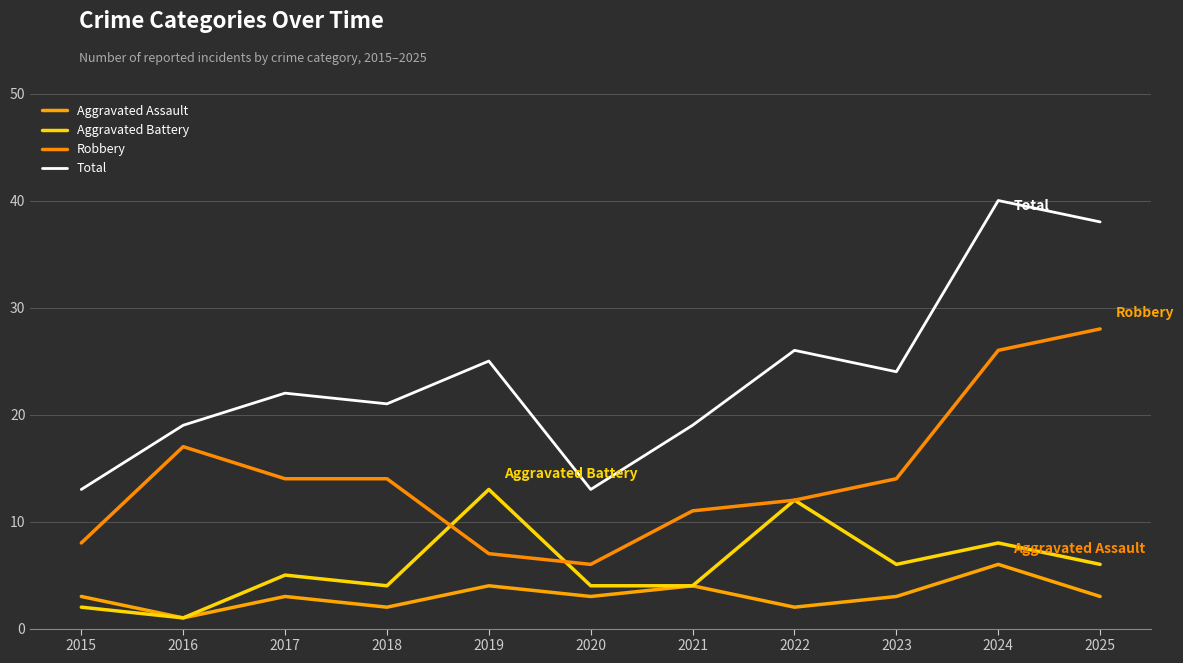

What is the greatest value displayed?

40